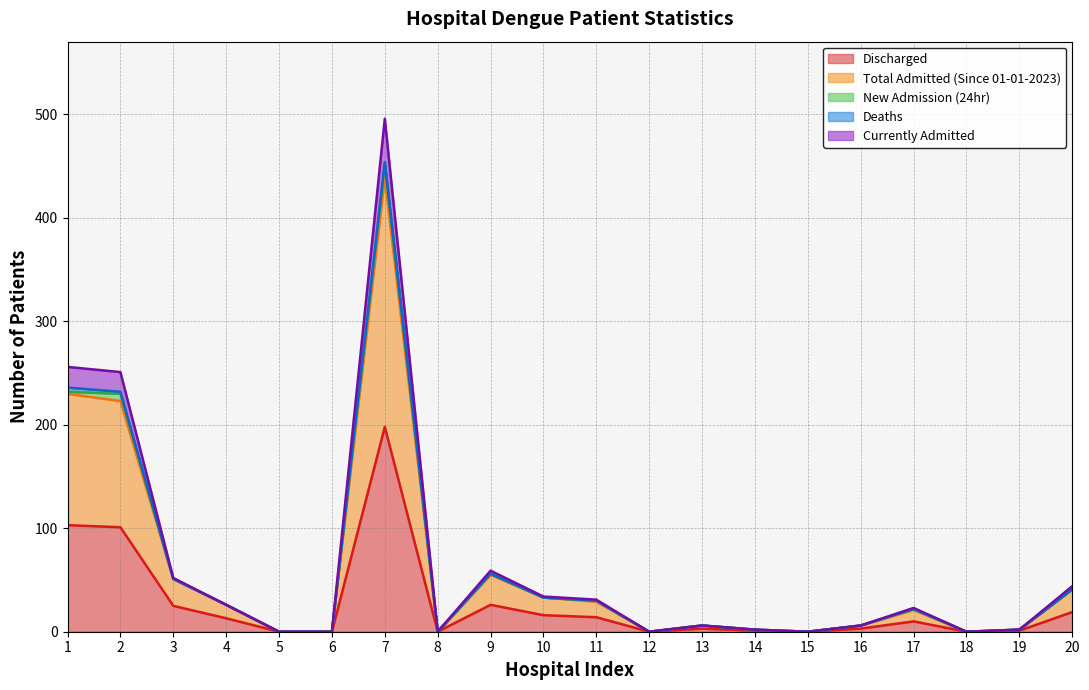

What is the difference between the maximum and minimum values in the Discharged series?

198